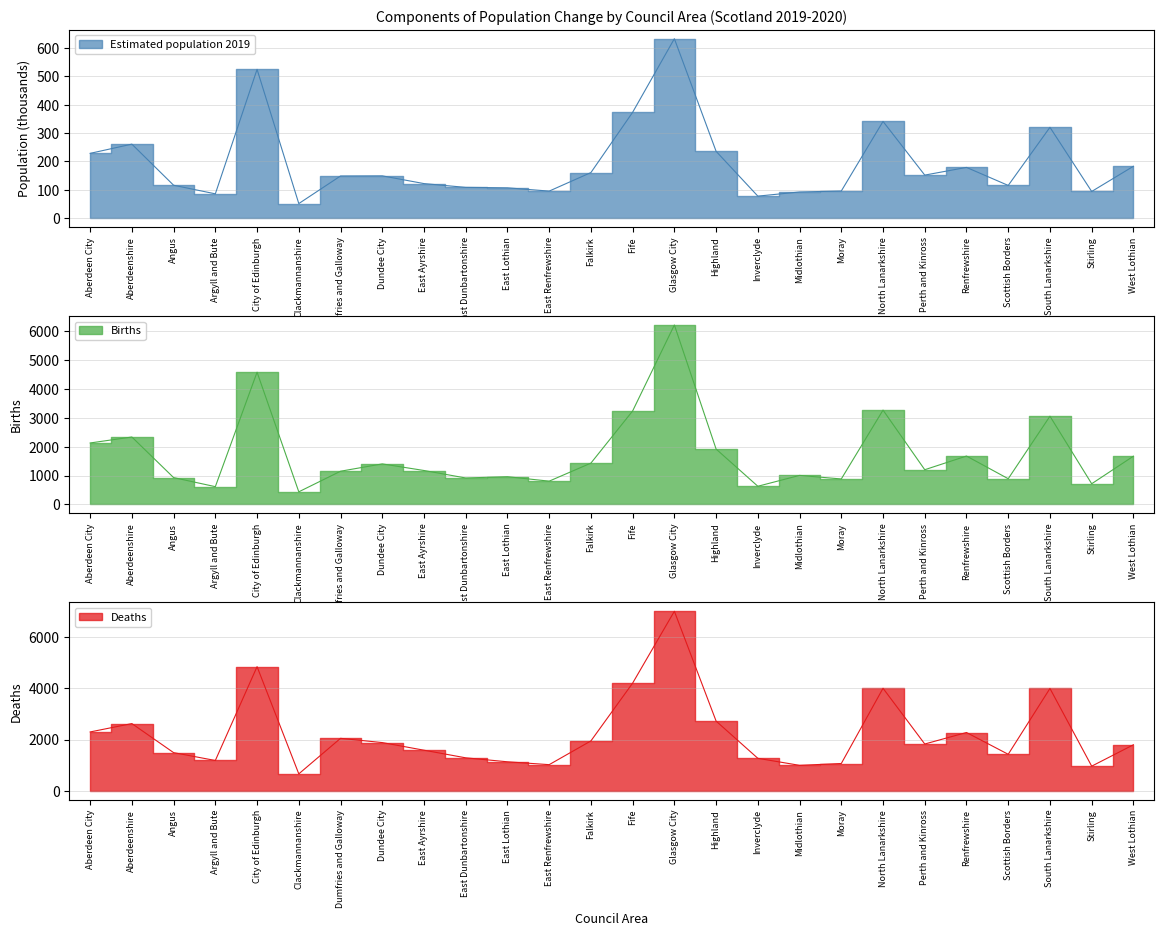

True or false: Deaths has more than 0 points higher than both neighbors.

True